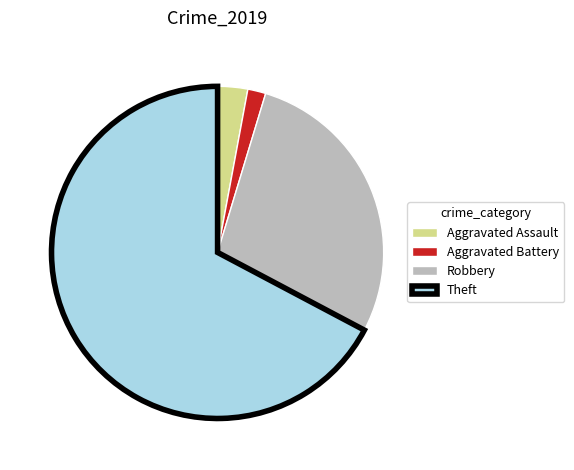

What is the smallest slice in the pie chart?

Aggravated Battery